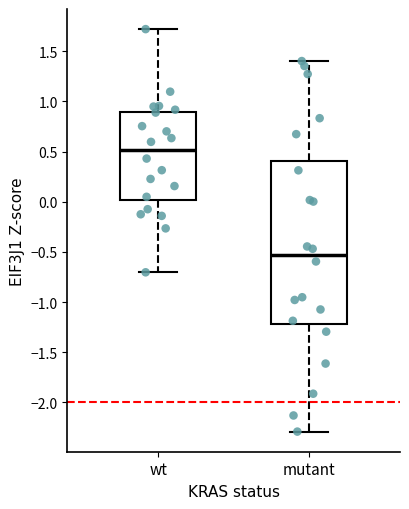

Reading left to right, transcribe this box plot: for each box, give where its median line is, the range the box spans, and where its two whiskers end, as read against the y-axis. The values are not printed on the chart, so give them approximately, as read against the axis.

wt: median 0.50, box 0.00 to 0.90, whiskers -0.70 to 1.70
mutant: median -0.55, box -1.20 to 0.40, whiskers -2.30 to 1.40